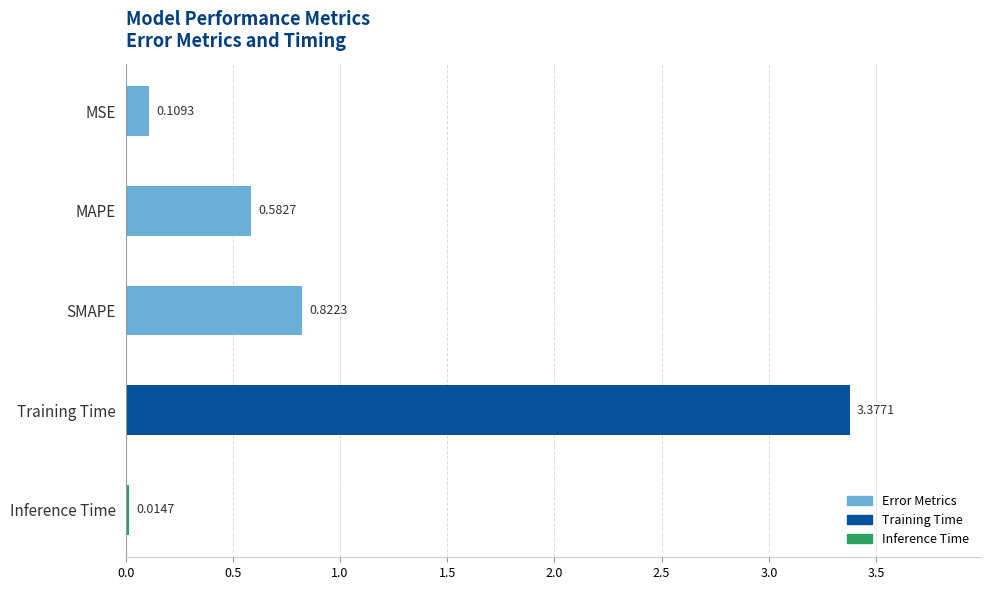

List the labels in order of value, largest first.

Training Time, SMAPE, MAPE, MSE, Inference Time